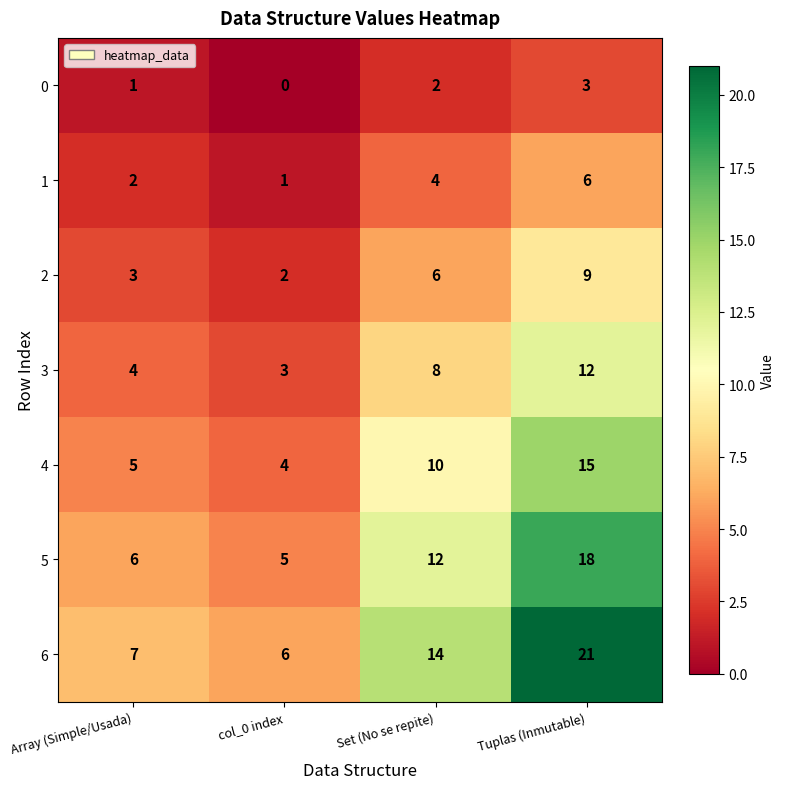

What value does the 3 series have at Tuplas (Inmutable)?

12